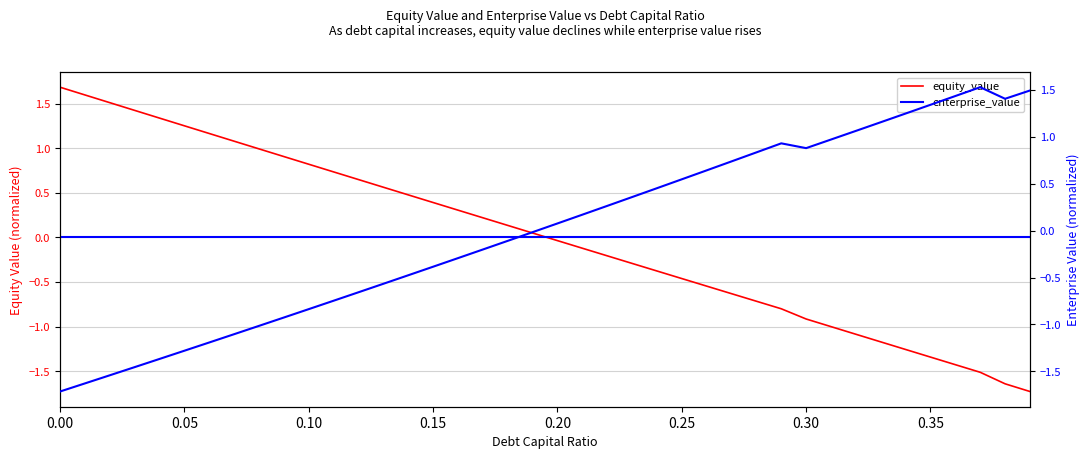

What is the minimum value for equity_value?

-1.7